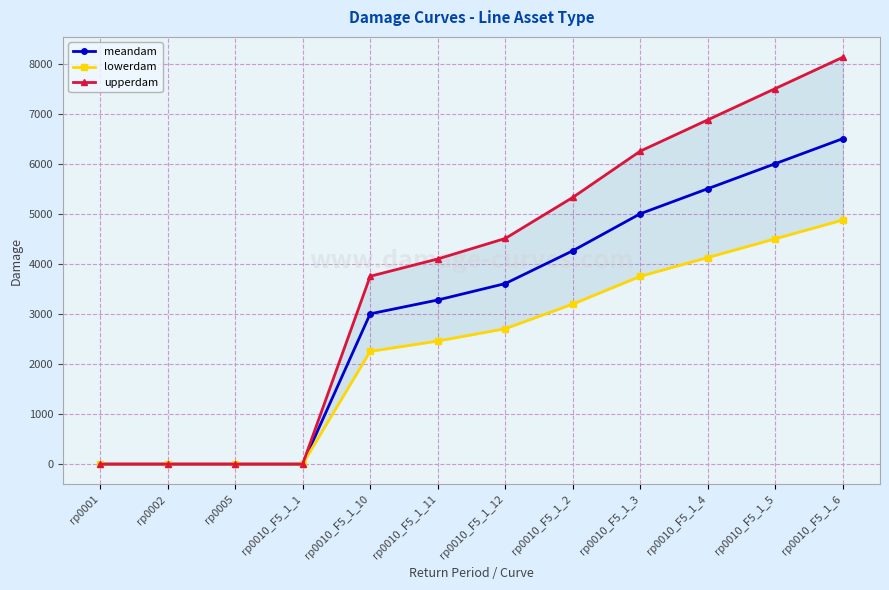

List the series in order of their peak value, lowest first.

lowerdam, meandam, upperdam